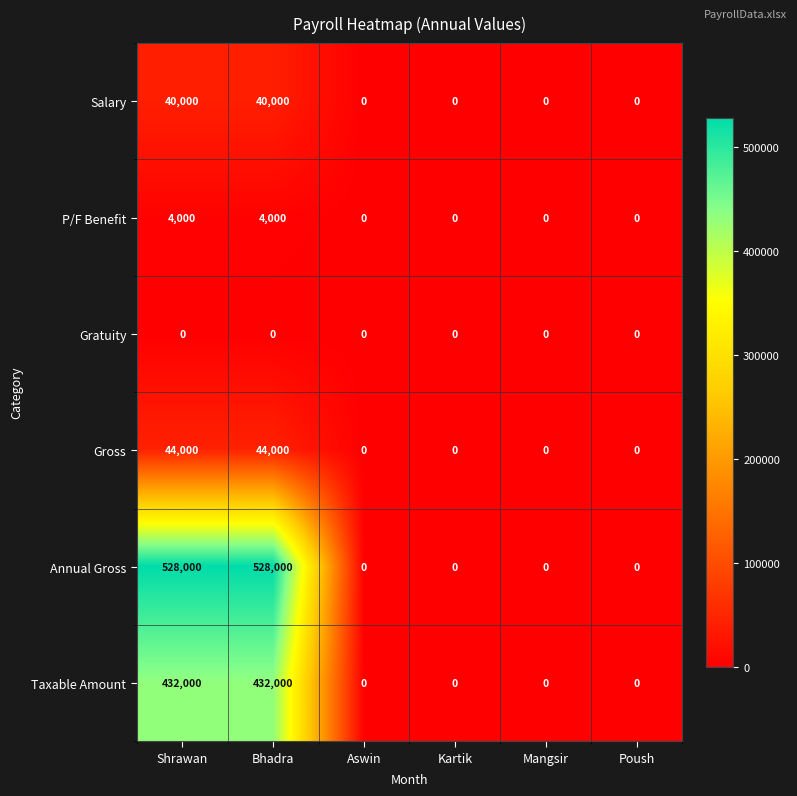

The value of Taxable Amount at Bhadra is 698832. True or false?

False